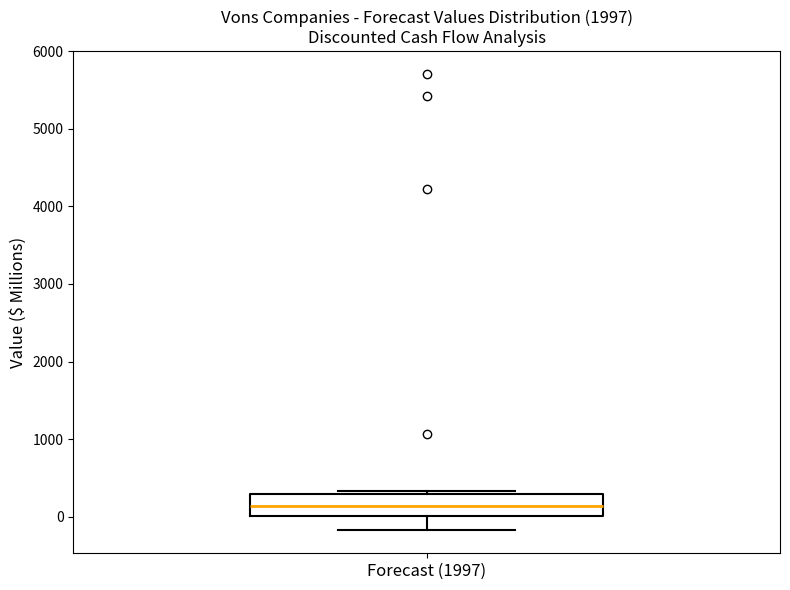

Where is the lower edge of the box for Forecast (1997) on the y-axis? The values are not printed on the chart, so give them approximately, as read against the axis.

0